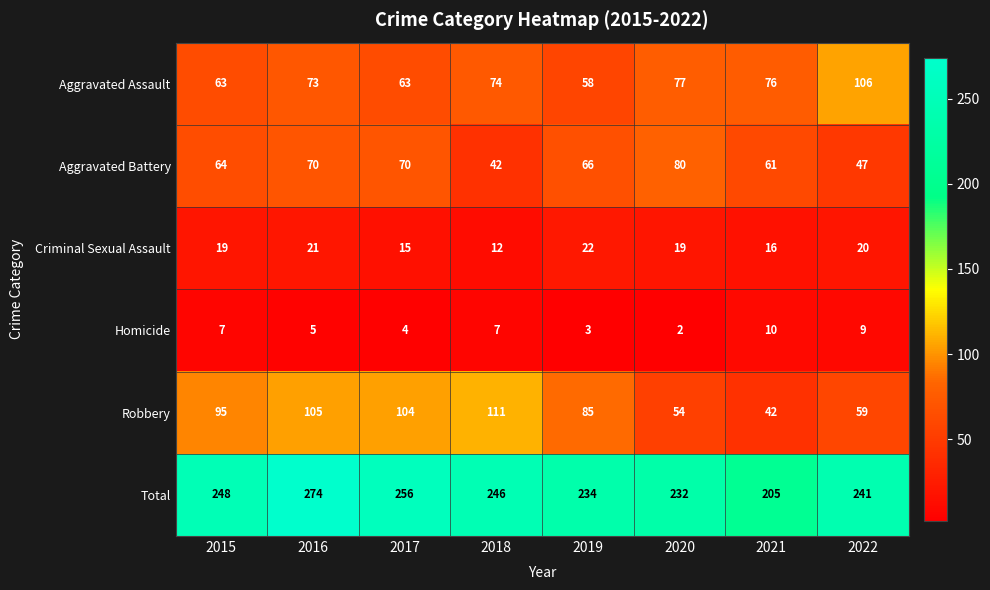

List the labels in order of Robbery value, smallest first.

2021, 2020, 2022, 2019, 2015, 2017, 2016, 2018